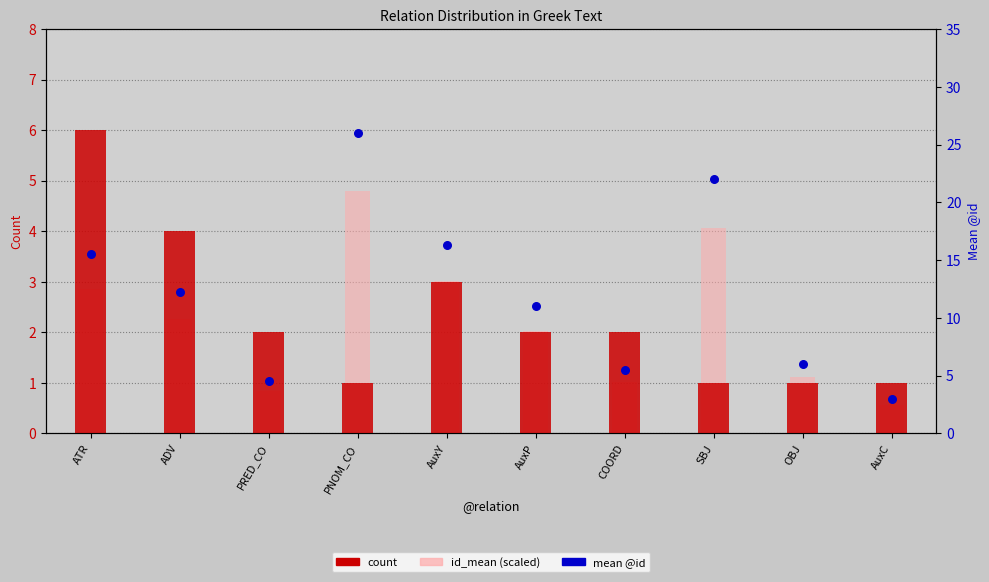

What are all the series names shown in the legend?

count, id_mean (scaled), mean @id